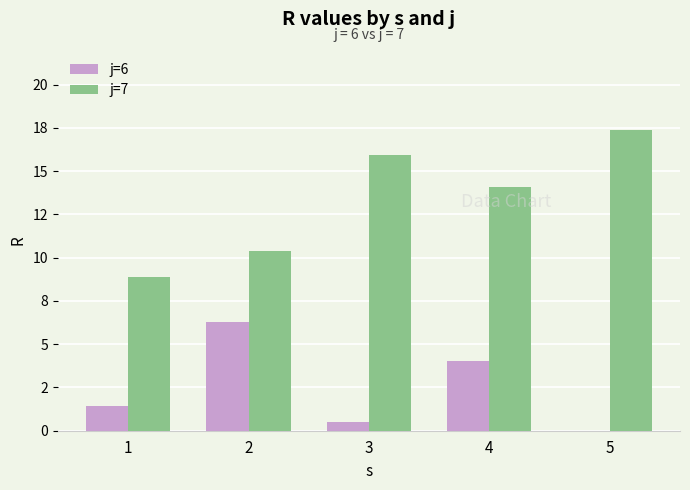

At how many categories does at least one series exceed 8?

5